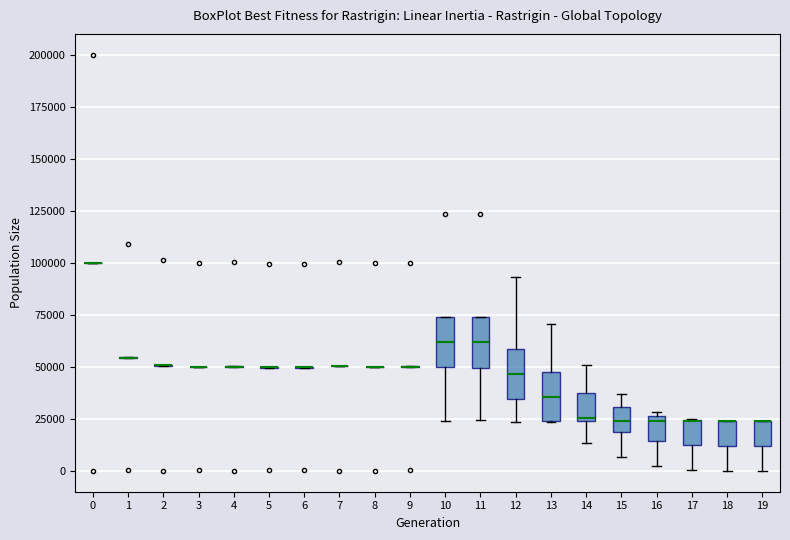

Reading left to right, transcribe this box plot: for each box, give where its median line is, the range the box spans, and where its two whiskers end, as read against the y-axis. The values are not printed on the chart, so give them approximately, as read against the axis.

0: box collapsed to a line at 100000, whiskers 100000 to 100000
1: box collapsed to a line at 55000, whiskers 55000 to 55000
2: box collapsed to a line at 50000, whiskers 50000 to 50000
3: box collapsed to a line at 50000, whiskers 50000 to 50000
4: box collapsed to a line at 50000, whiskers 50000 to 50000
5: box collapsed to a line at 50000, whiskers 50000 to 50000
6: box collapsed to a line at 50000, whiskers 50000 to 50000
7: box collapsed to a line at 50000, whiskers 50000 to 50000
8: box collapsed to a line at 50000, whiskers 50000 to 50000
9: box collapsed to a line at 50000, whiskers 50000 to 50000
10: median 60000, box 50000 to 75000, whiskers 25000 to 75000
11: median 60000, box 50000 to 75000, whiskers 25000 to 75000
12: median 45000, box 35000 to 60000, whiskers 25000 to 95000
13: median 35000, box 25000 to 45000, whiskers 25000 to 70000
14: median 25000, box 25000 to 35000, whiskers 15000 to 50000
15: median 25000, box 20000 to 30000, whiskers 5000 to 35000
16: median 25000 (just below the box's upper edge), box 15000 to 25000, whiskers 0 to 30000
17: median 25000 (drawn on the box's upper edge), box 10000 to 25000, whiskers 0 to 25000
18: median 25000 (drawn on the box's upper edge), box 10000 to 25000, whiskers 0 to 25000
19: median 25000 (drawn on the box's upper edge), box 10000 to 25000, whiskers 0 to 25000